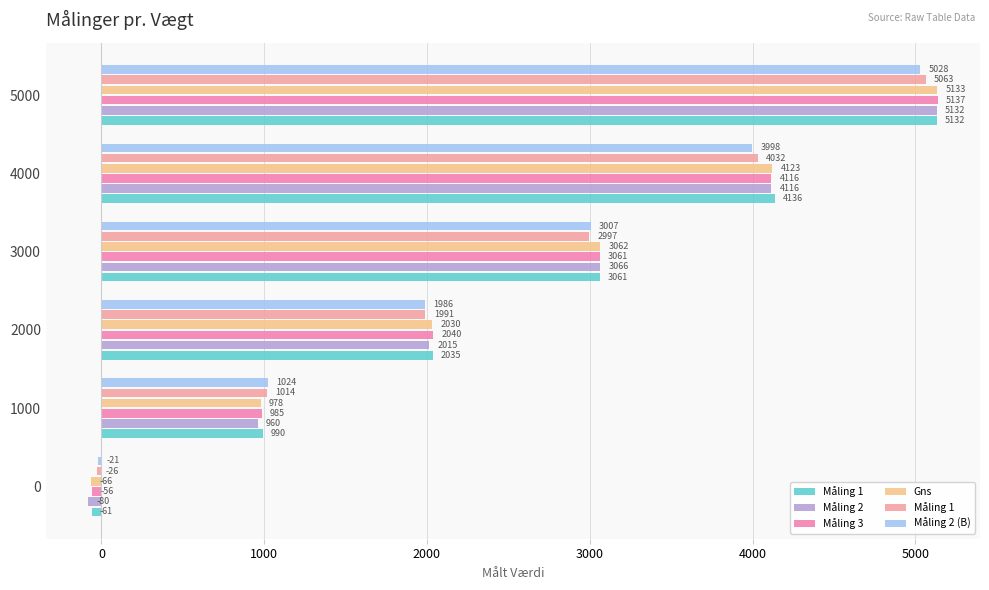

How many categories are shown in the chart?

6